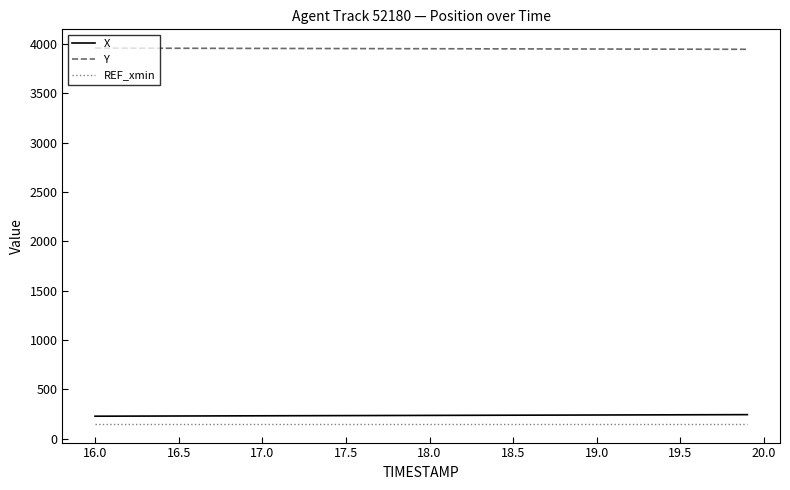

Which series has the largest total across all categories?

Y